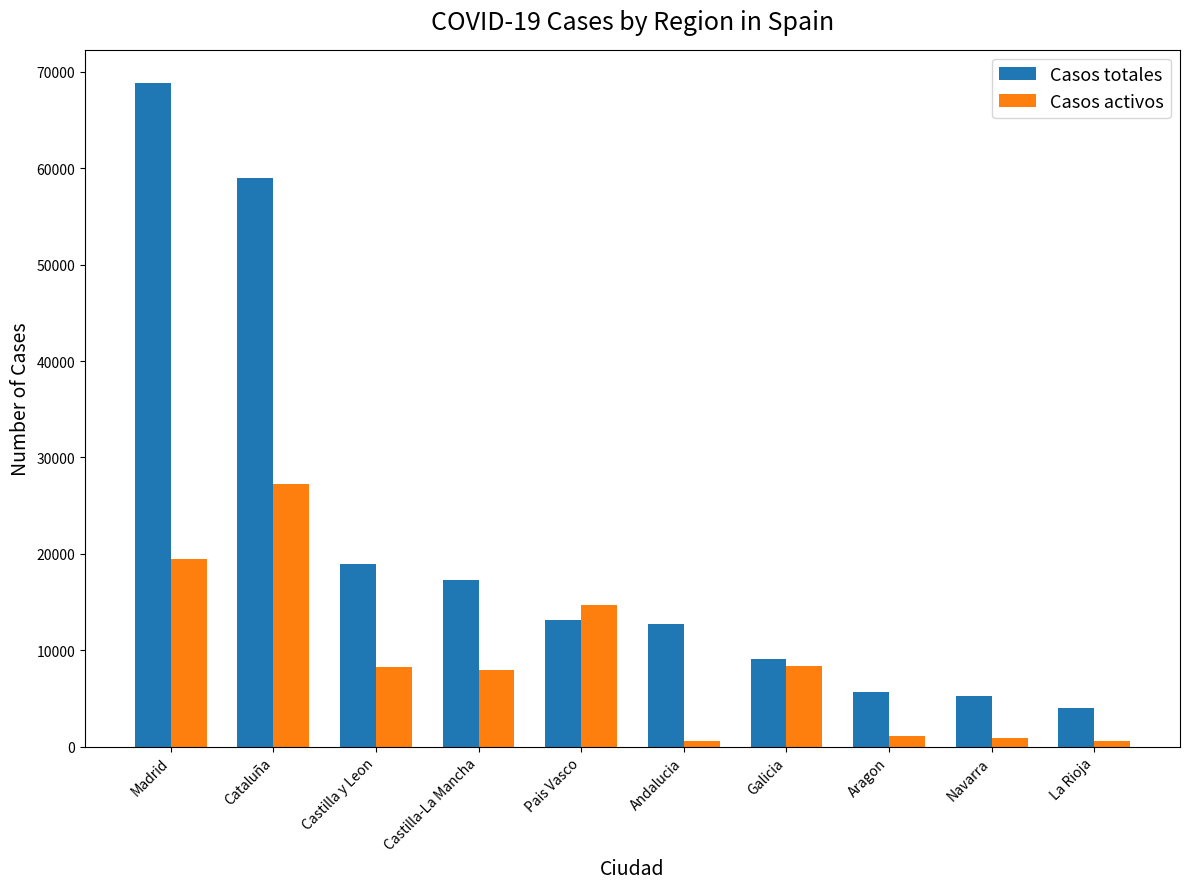

What position from the right is Castilla y Leon?

8